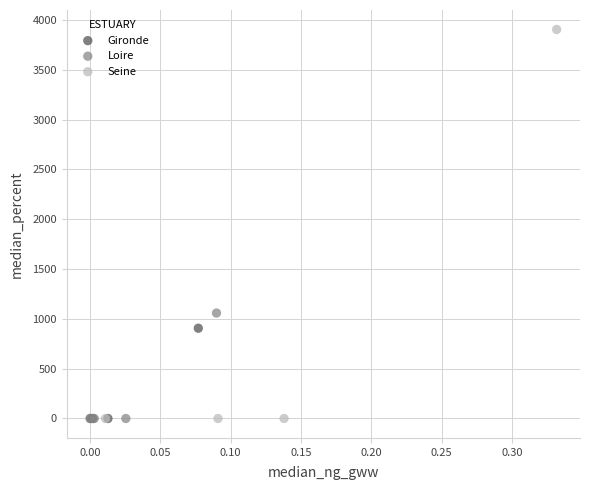

Which series has the widest spread of Y values?

Seine